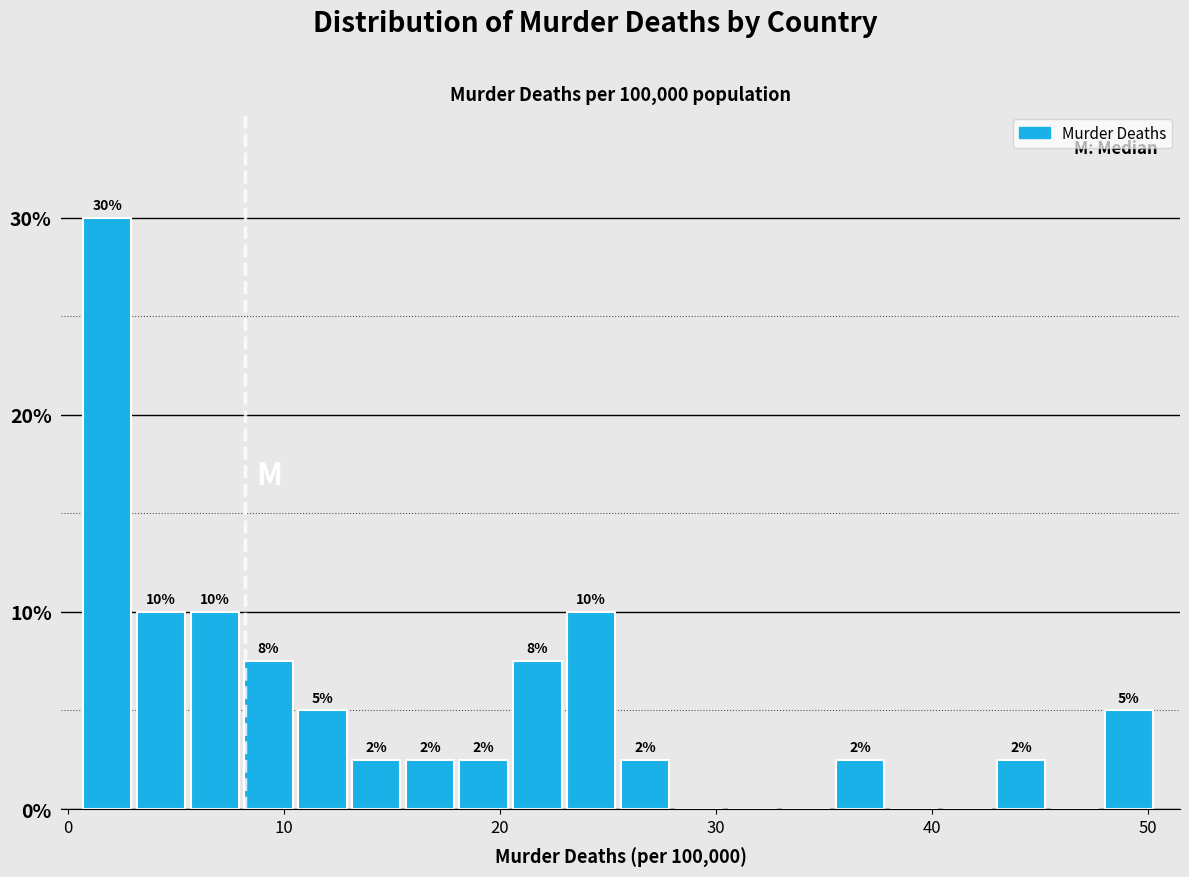

Around what value on the x-axis is the tallest bar? Give the approximate position of its centre, as read against the axis.

2